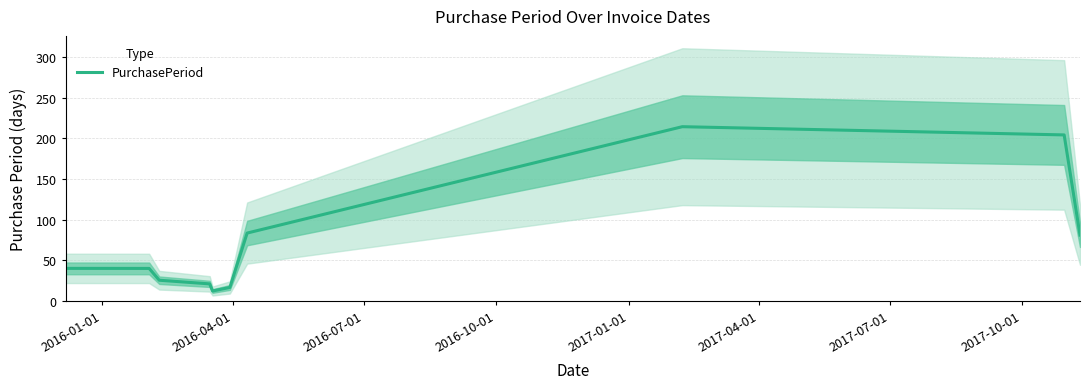

How many lines are shown in the chart?

1